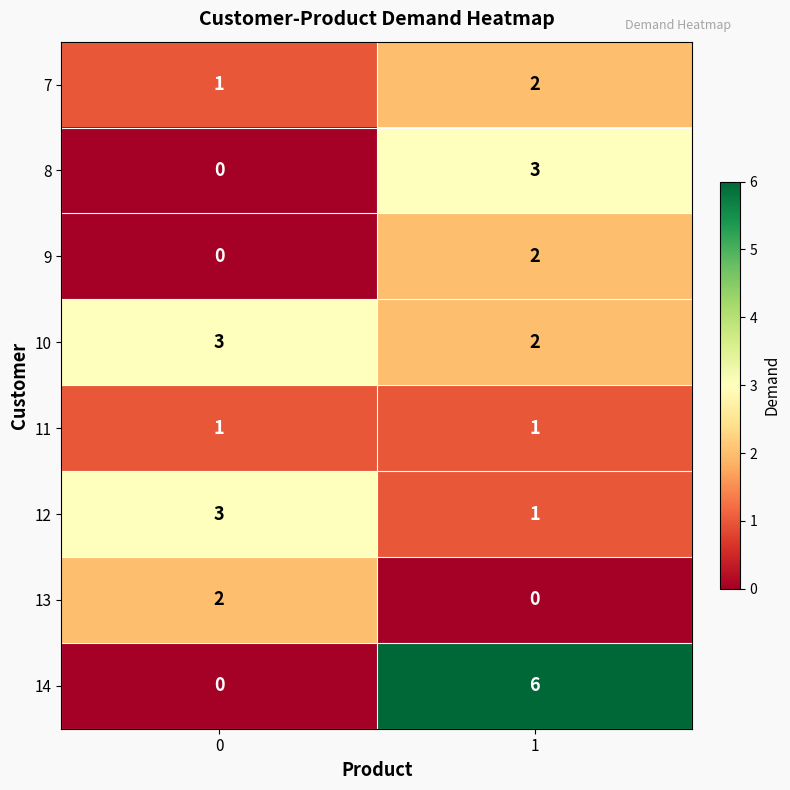

What is the sum of all 7 values?

3